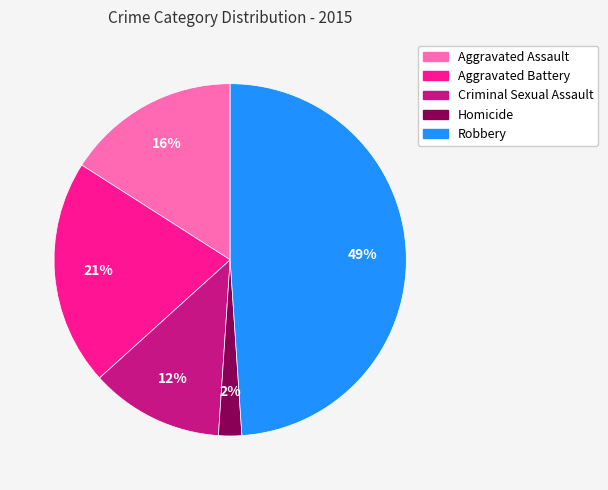

To the nearest percent, what percentage of the pie is Criminal Sexual Assault?

12%